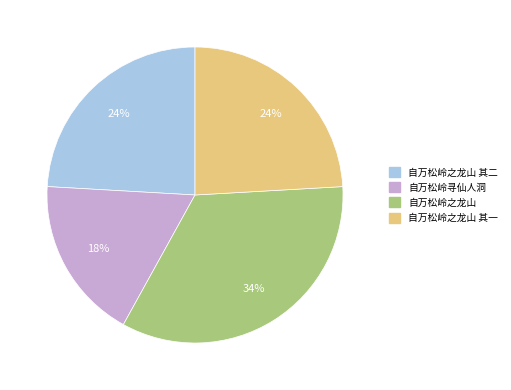

Does any single category account for the majority?

No